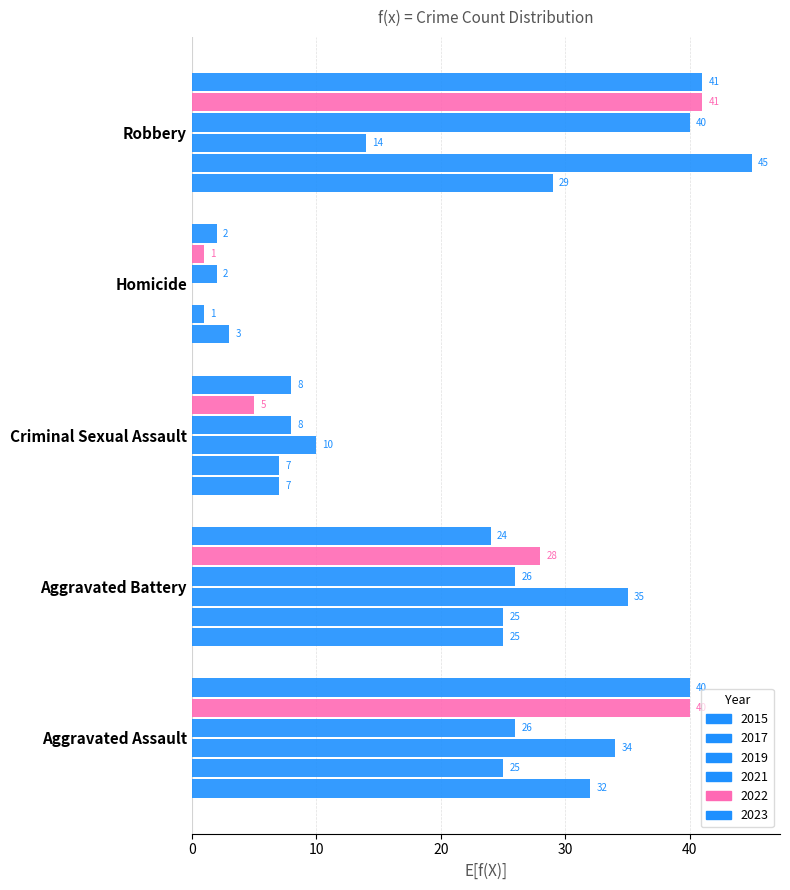

Between Aggravated Assault and Aggravated Battery, which is larger?

Aggravated Assault